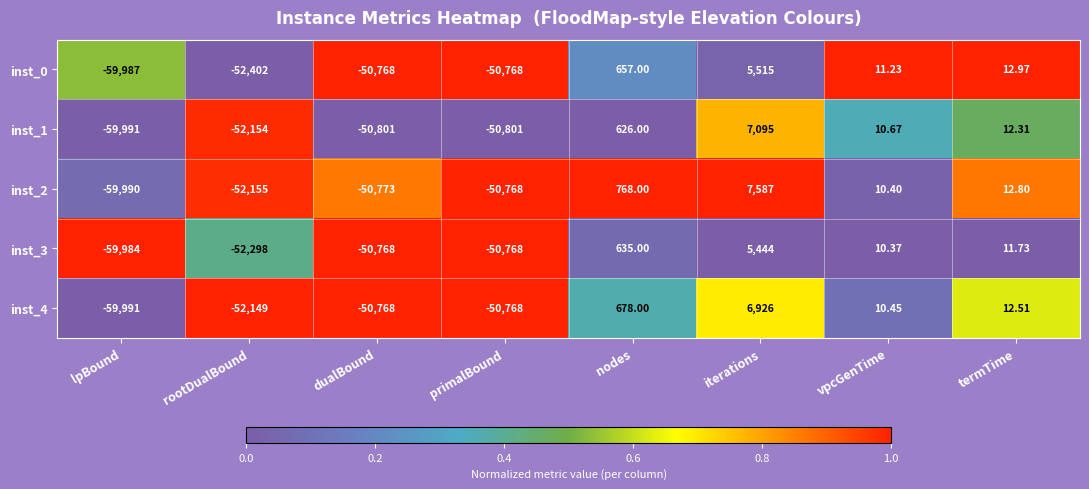

At which label does inst_3 first exceed 10?

nodes